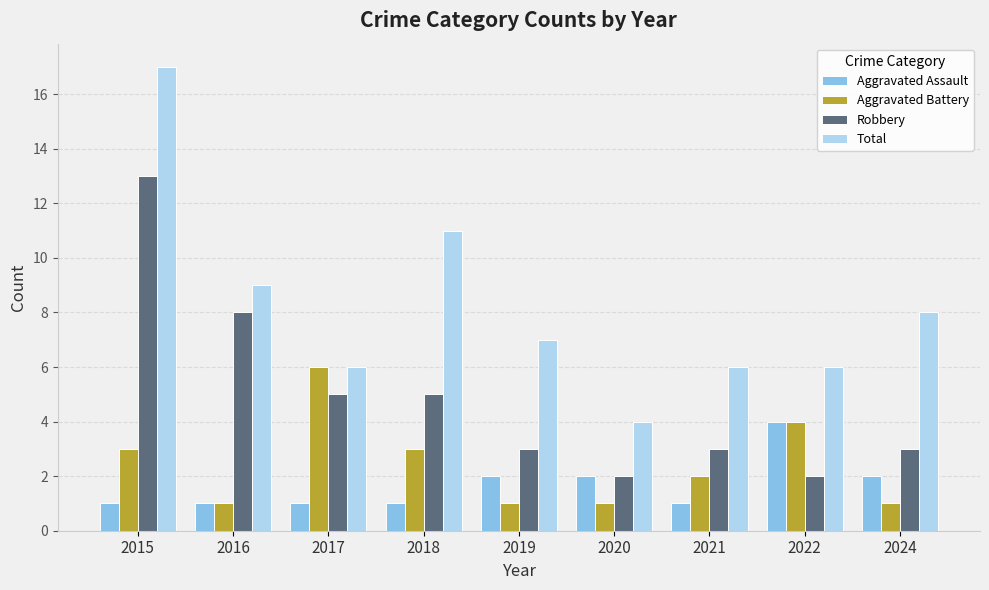

At which category does the chart reach its peak across all series?

2015